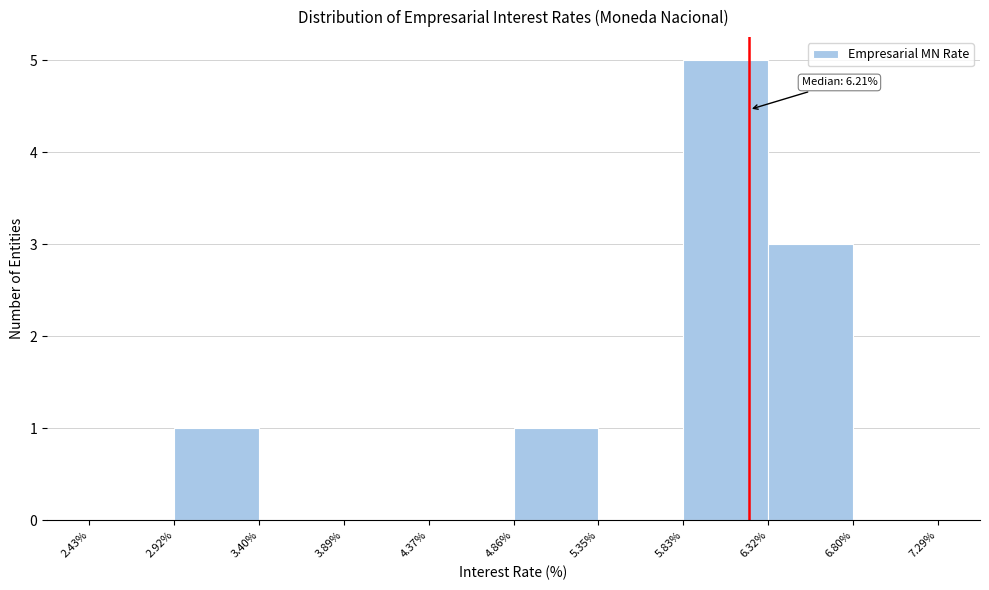

Which range on the x-axis has the tallest bar?

5.83% to 6.32%